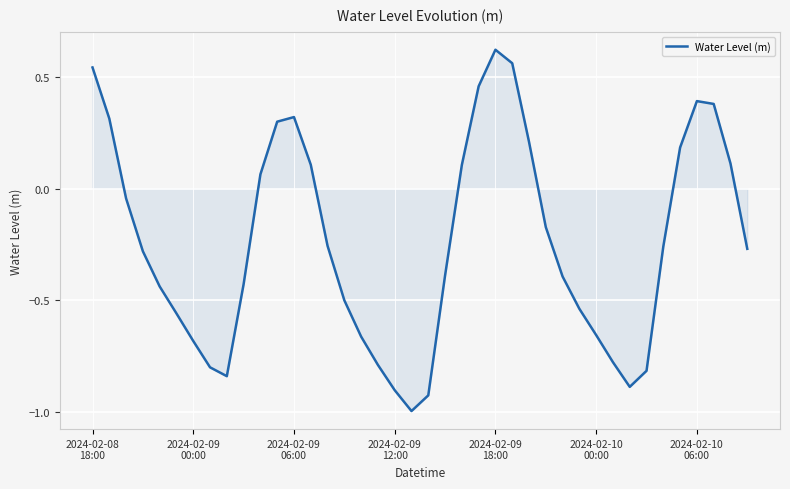

What is the smallest value displayed?

-1.0